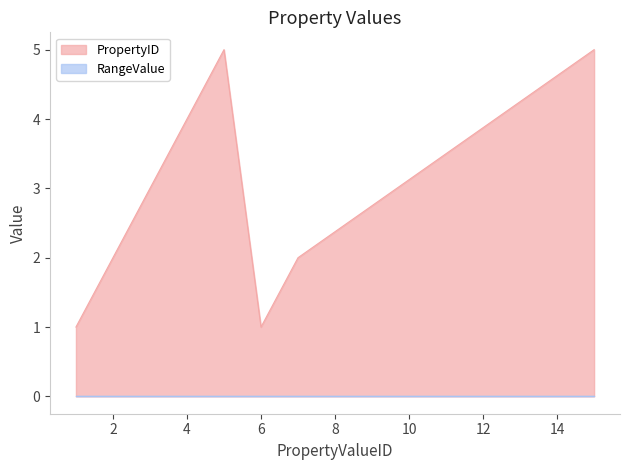

Reading left to right, extract all data points from this chart.

1	2	3	4	5	1	2	5